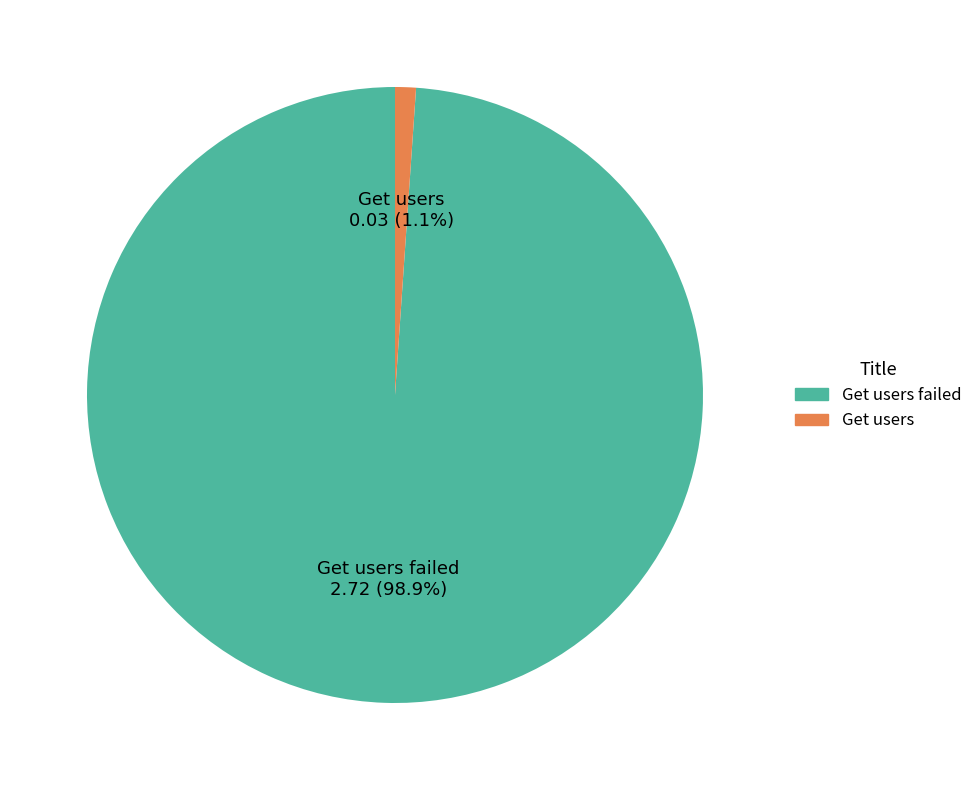

How many slices are in this pie chart?

2